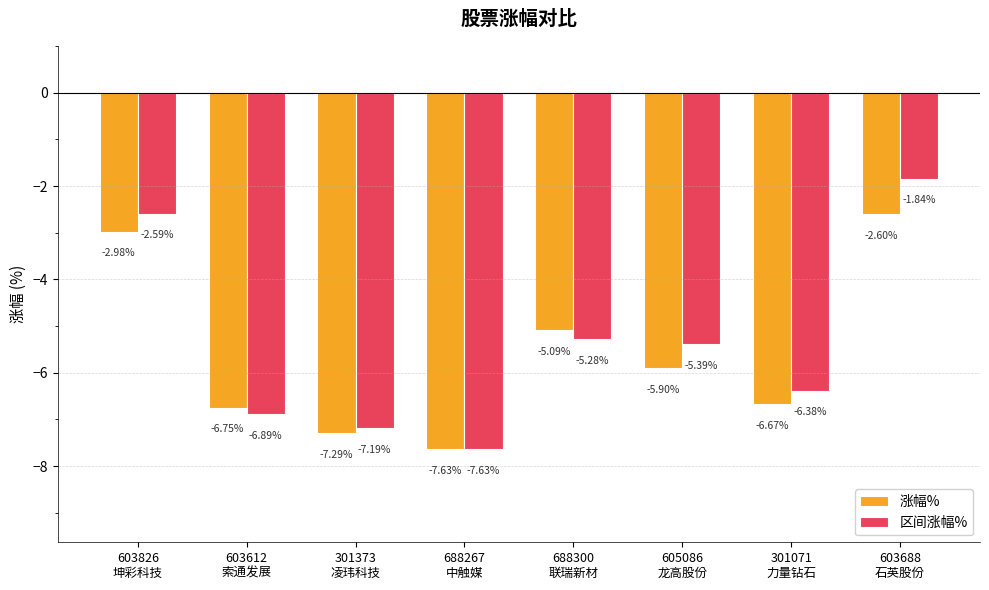

At which label is 区间涨幅% closest to -4?

688300
联瑞新材